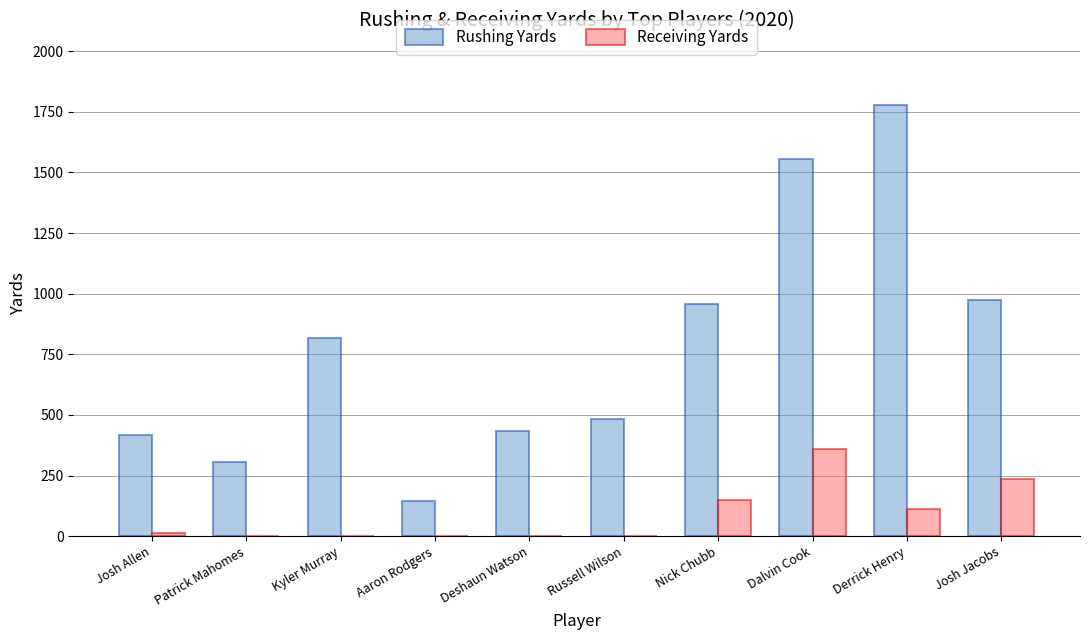

Which category has the highest value in the Receiving Yards series?

Dalvin Cook